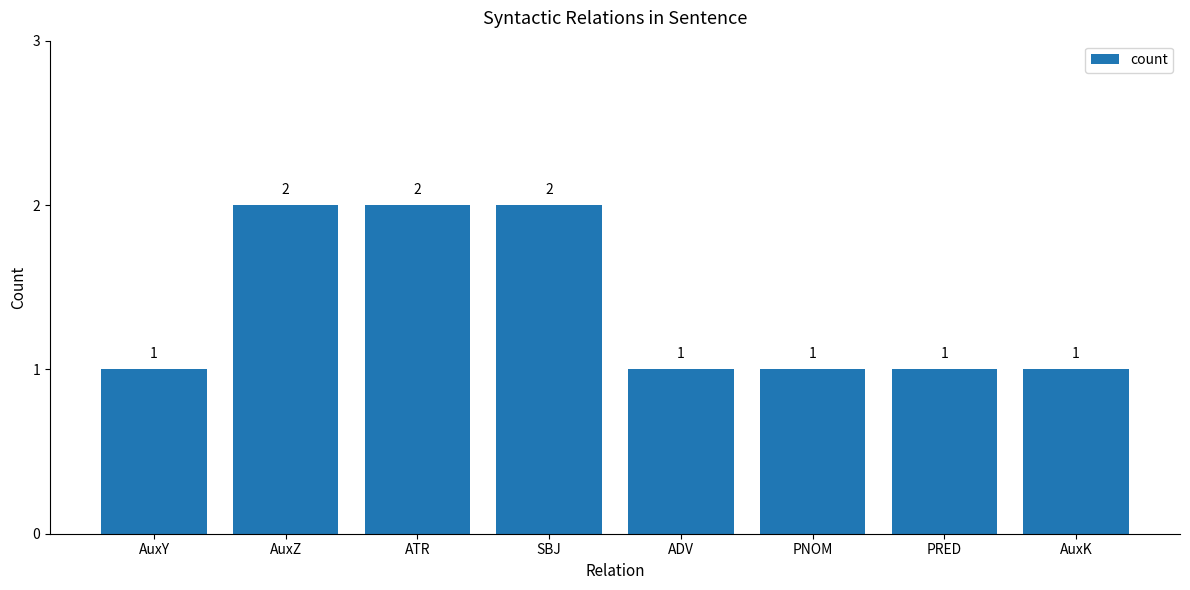

What is the approximate value at ADV?

1